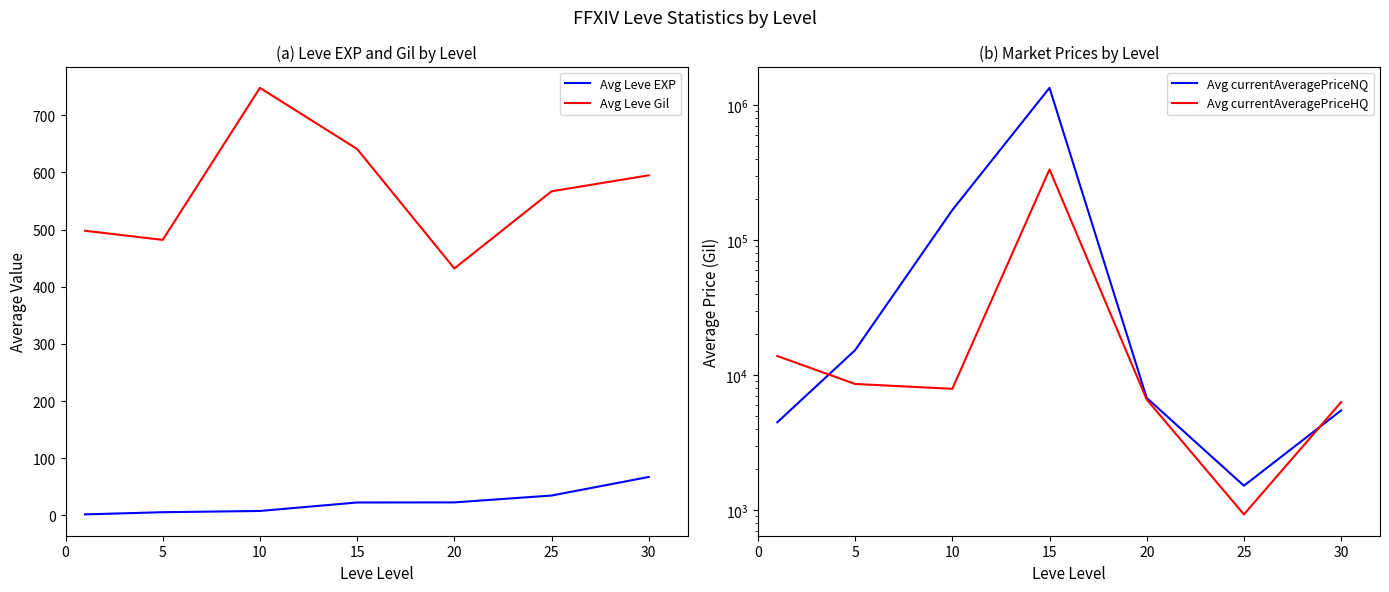

What is the difference between the maximum and second lowest values in the Avg Leve EXP series?

61.7